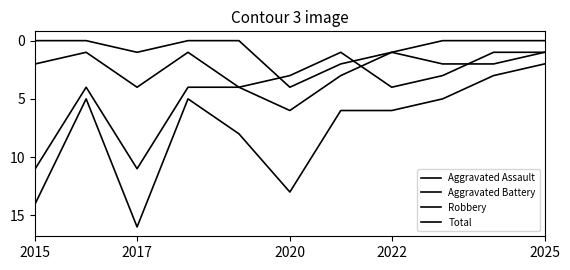

What is the difference between the maximum and minimum values in the Aggravated Battery series?

3